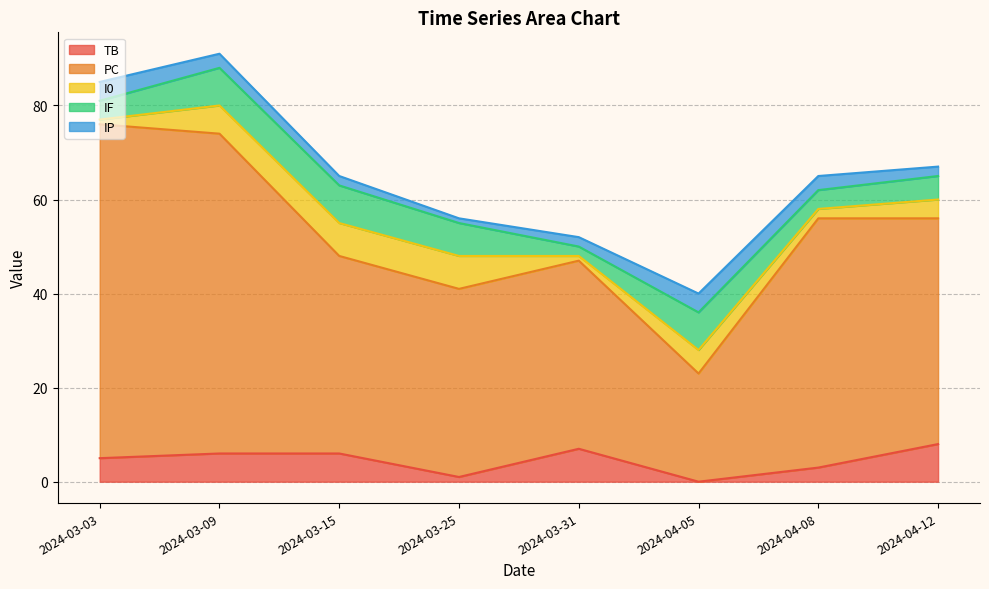

How many lines are shown in the chart?

5